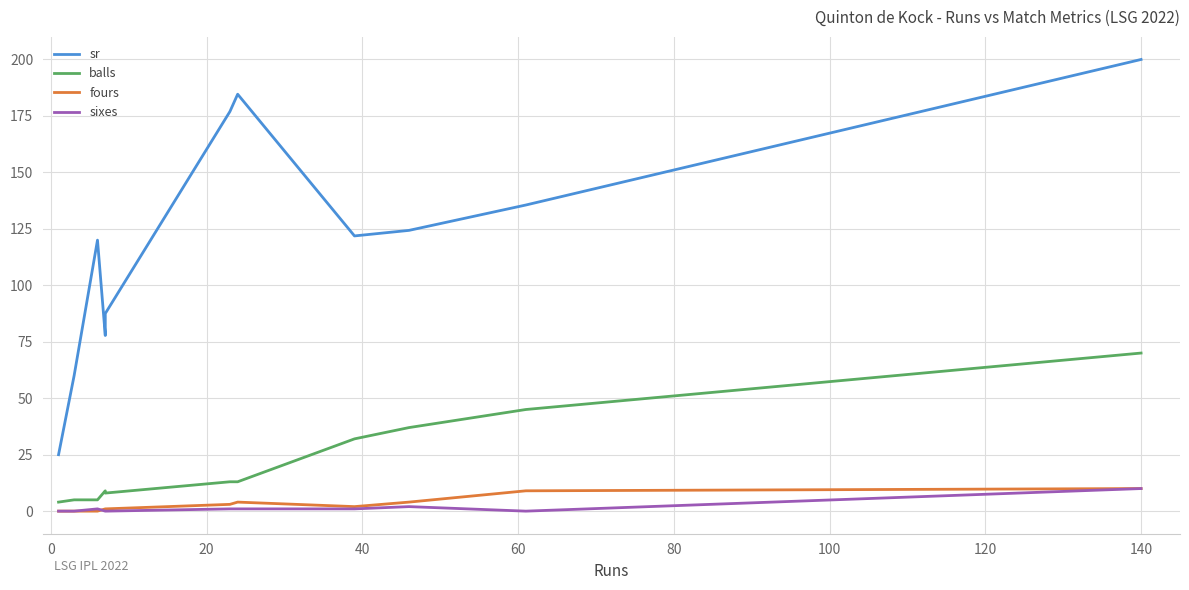

What is the difference between the maximum and second lowest values in the sr series?

140.0